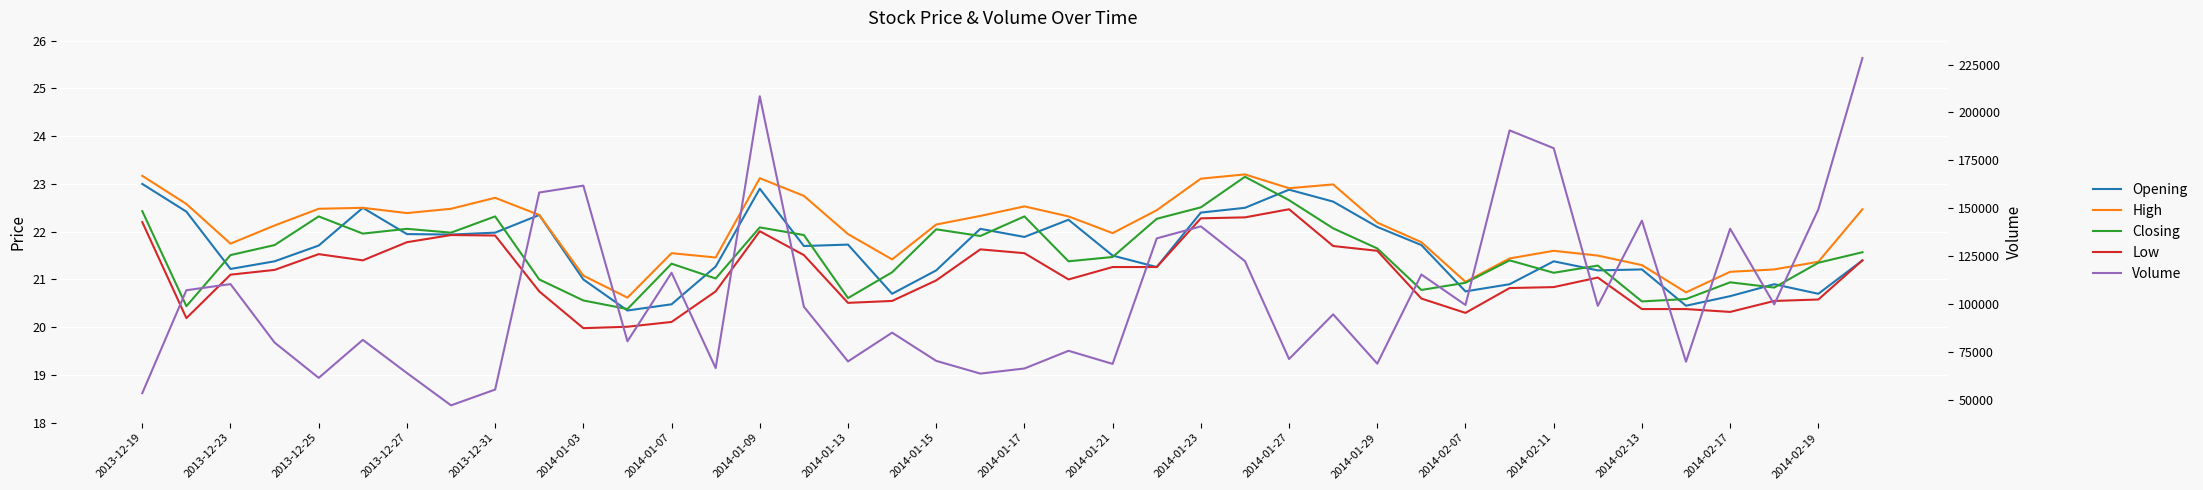

How many distinct data groups are displayed?

5